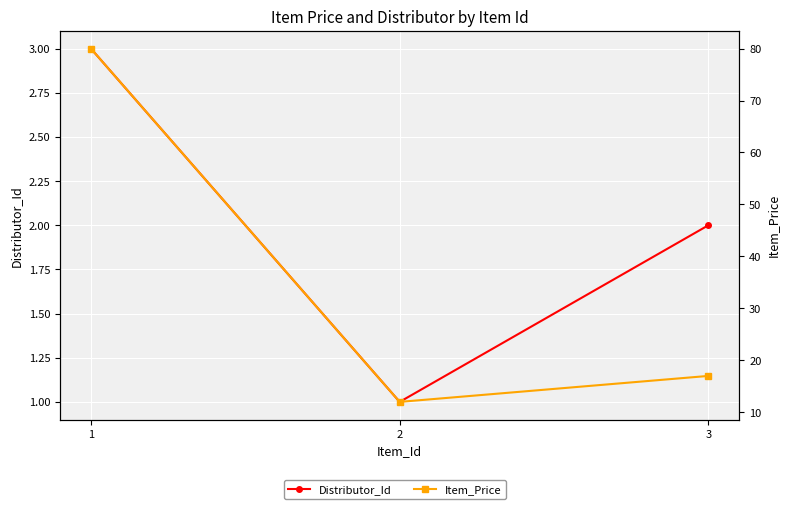

What is the sum of the Item_Price values at 3 and 1?

97